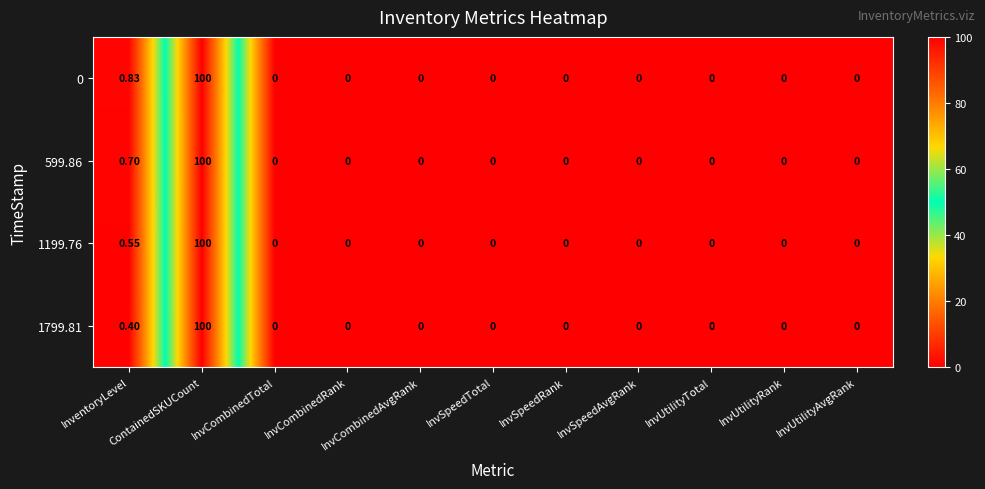

How many data points does each series have?

11